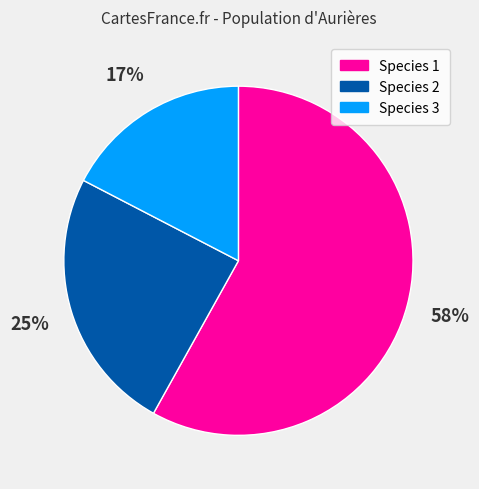

Which category has the biggest portion of the pie?

Species 1